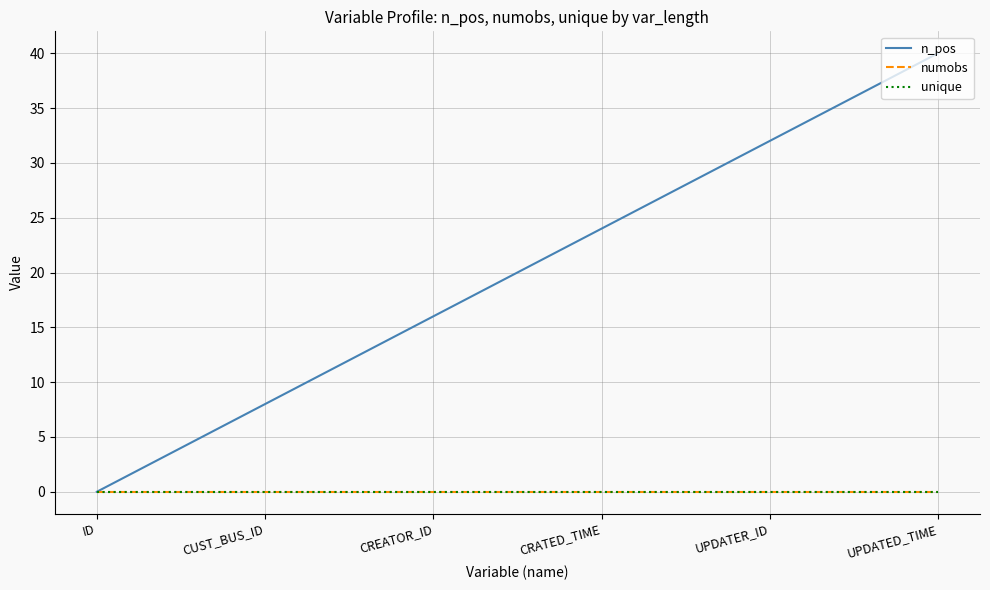

Is the value of numobs at UPDATED_TIME greater than the value of unique at UPDATED_TIME?

No